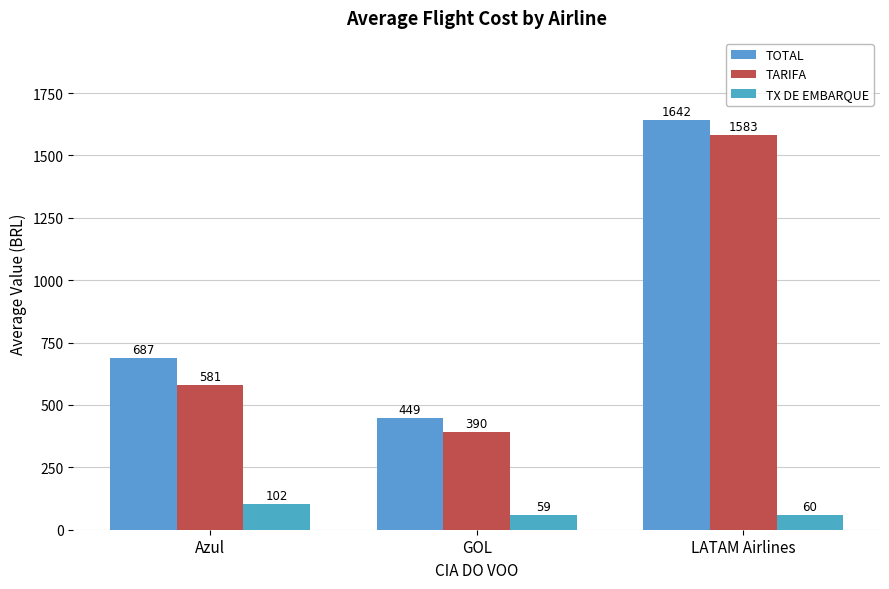

Are the bars horizontal?

No